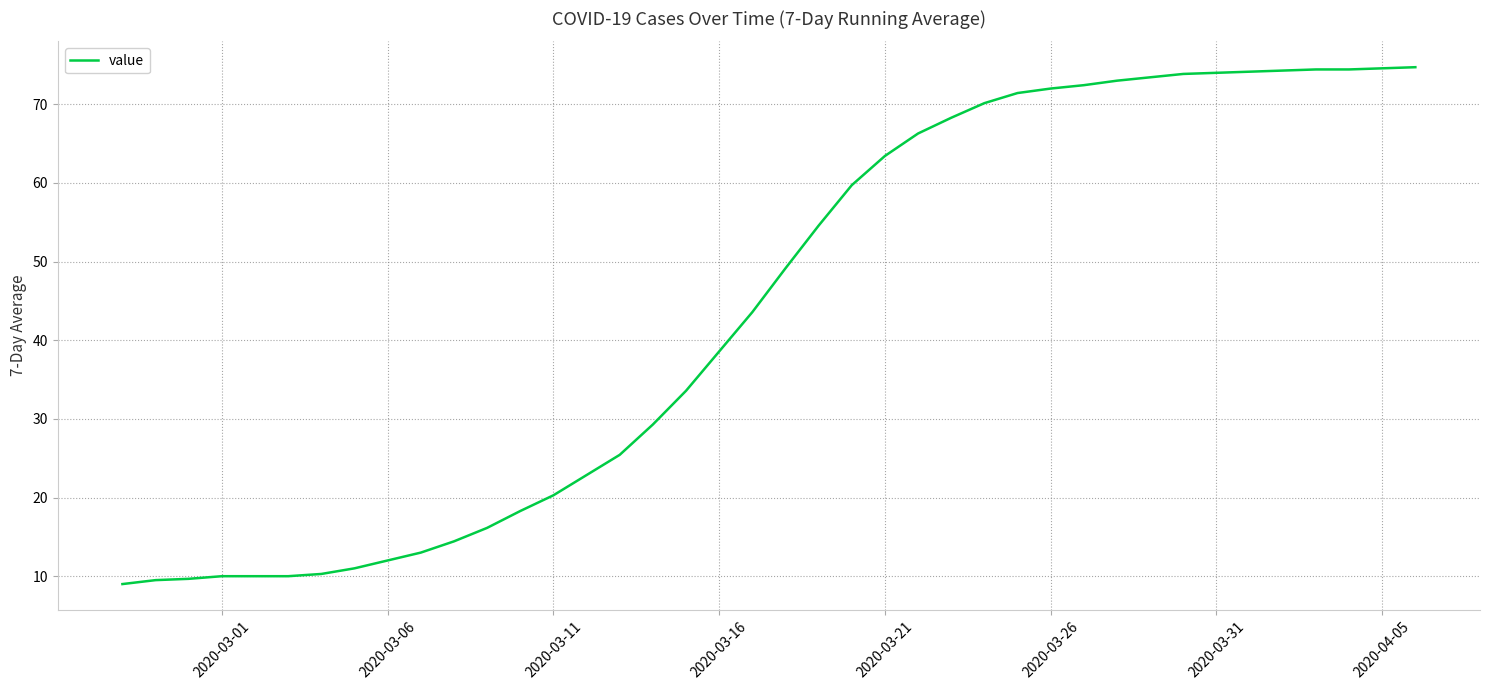

What is the difference between the maximum and minimum values?

65.7